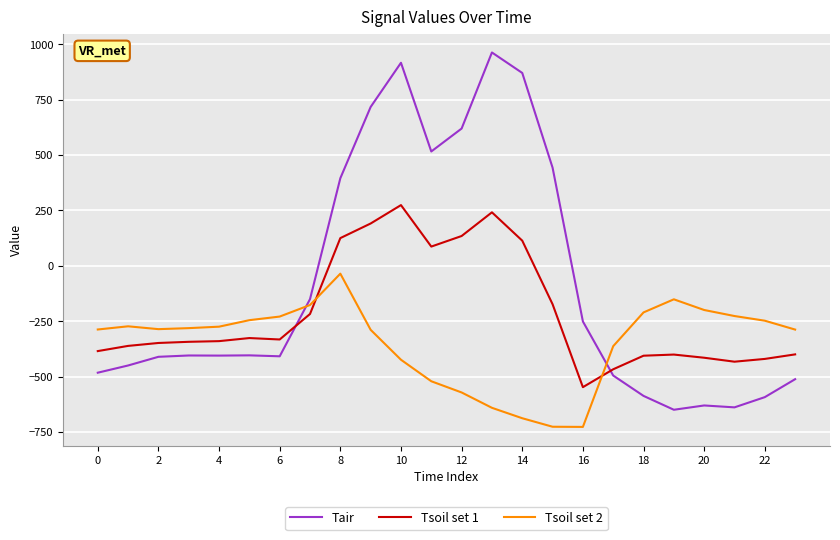

Which series has the widest spread of values?

Tair